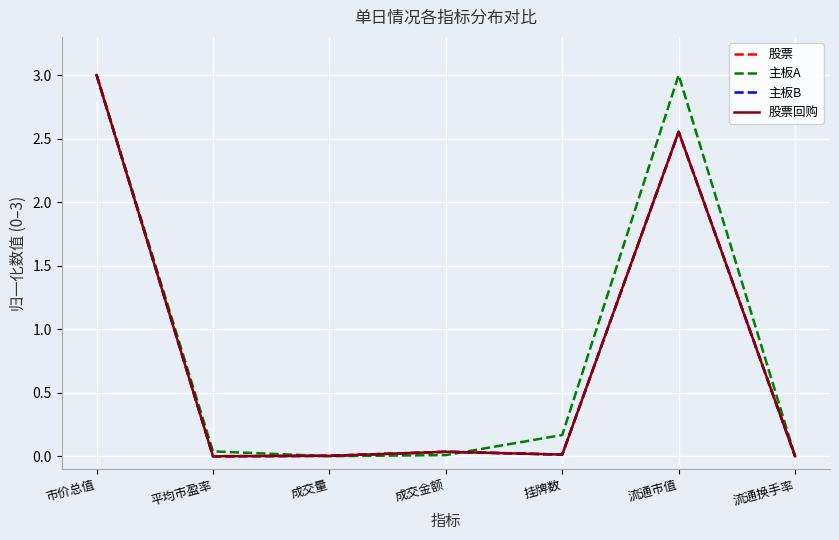

Between 市价总值 and 挂牌数, which series saw the biggest shift?

股票